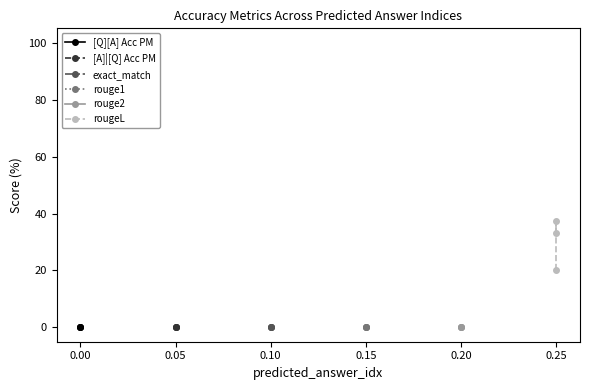

How many lines are shown in the chart?

6